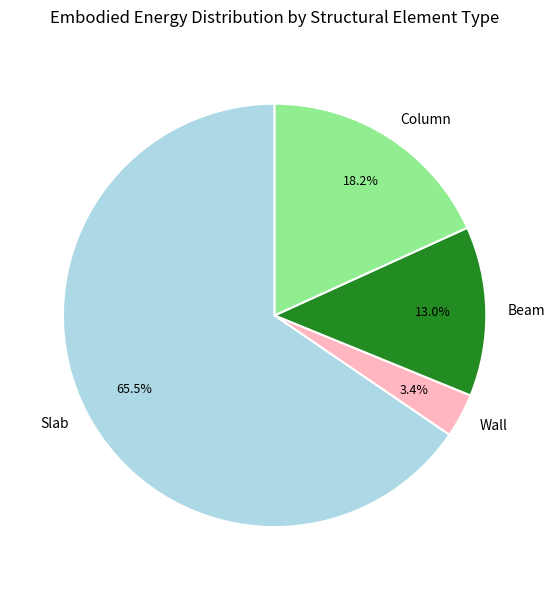

What is the total percentage of Slab and Beam?

78.4%